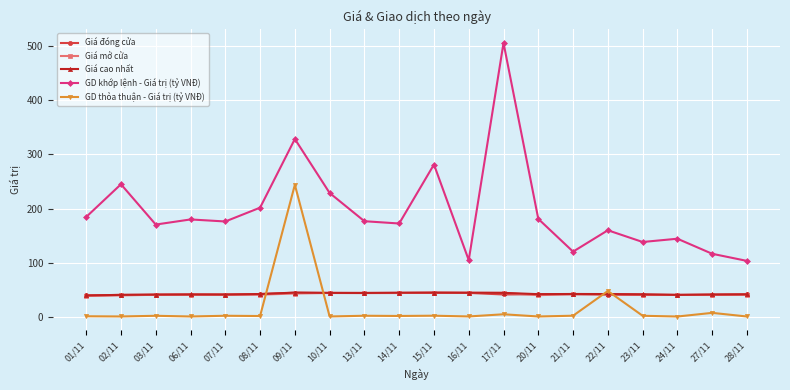

What is the difference between the highest and lowest values at 01/11?

182.6